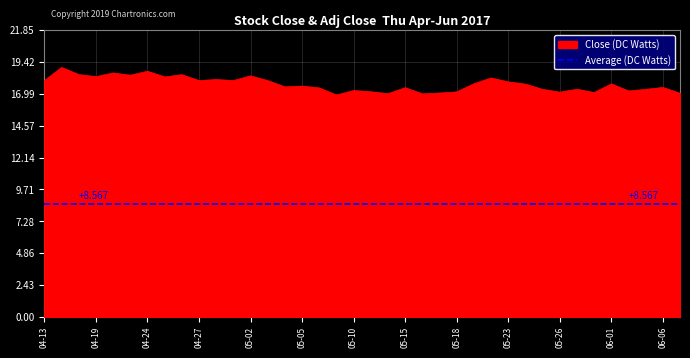

True or false: the data has more than 0 interior local peaks.

True